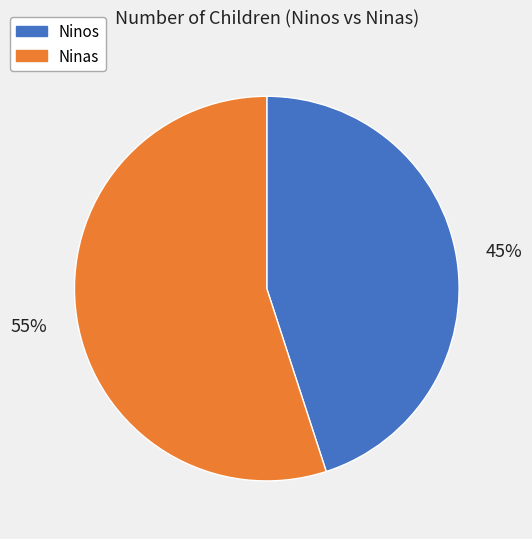

What percentage is the Ninas slice, to the nearest percent?

55%